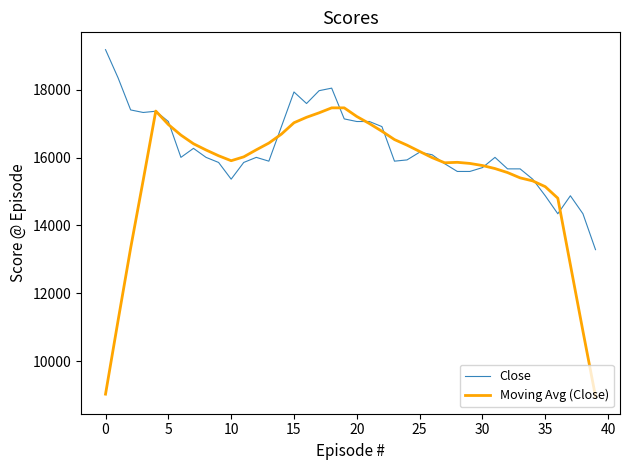

What is the smallest value displayed?

8966.0